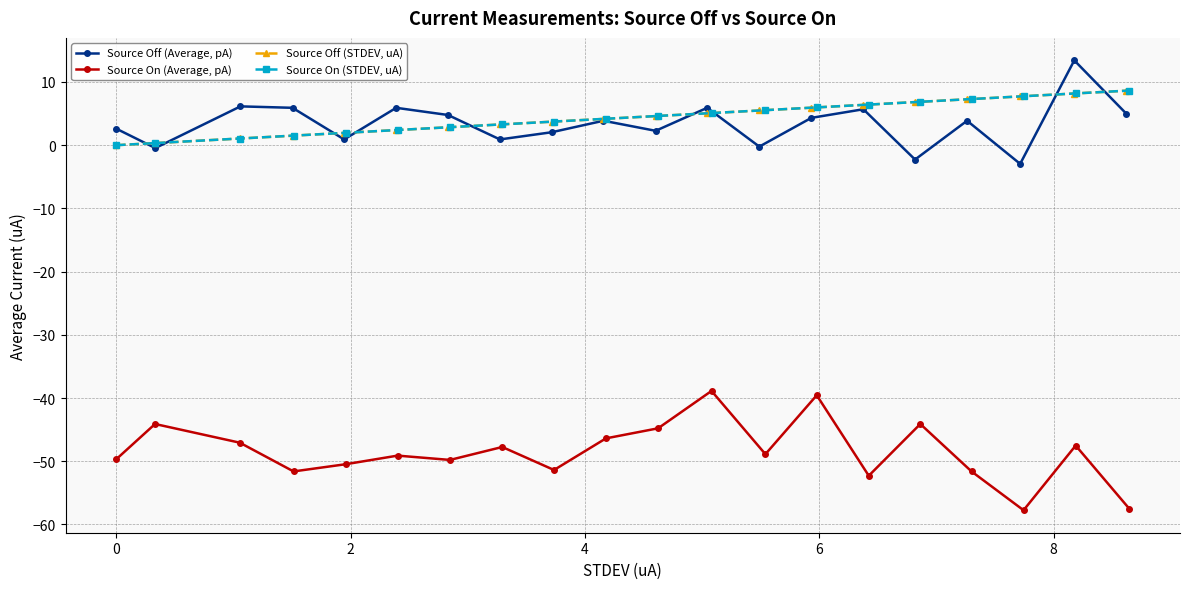

How many data points does each series have?

20